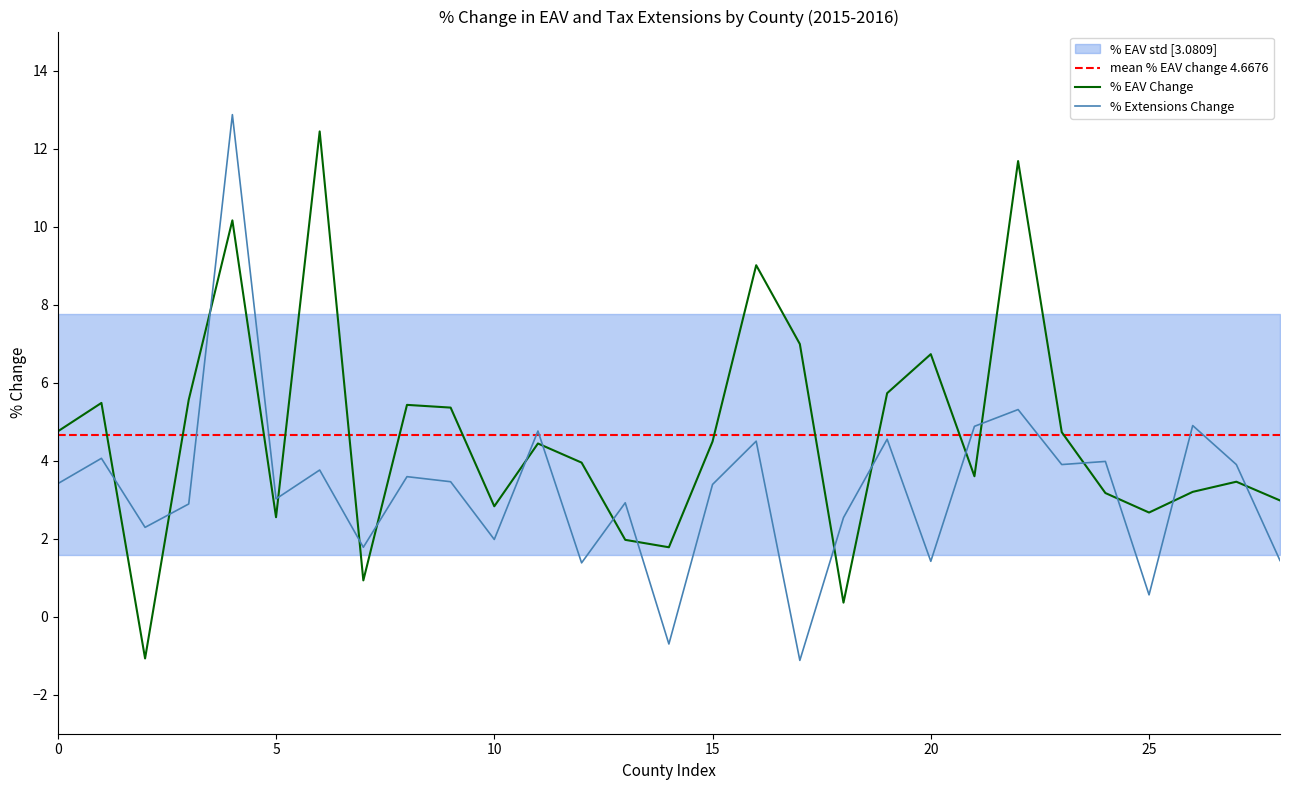

Which series has the largest range (max minus min)?

% Extensions Change